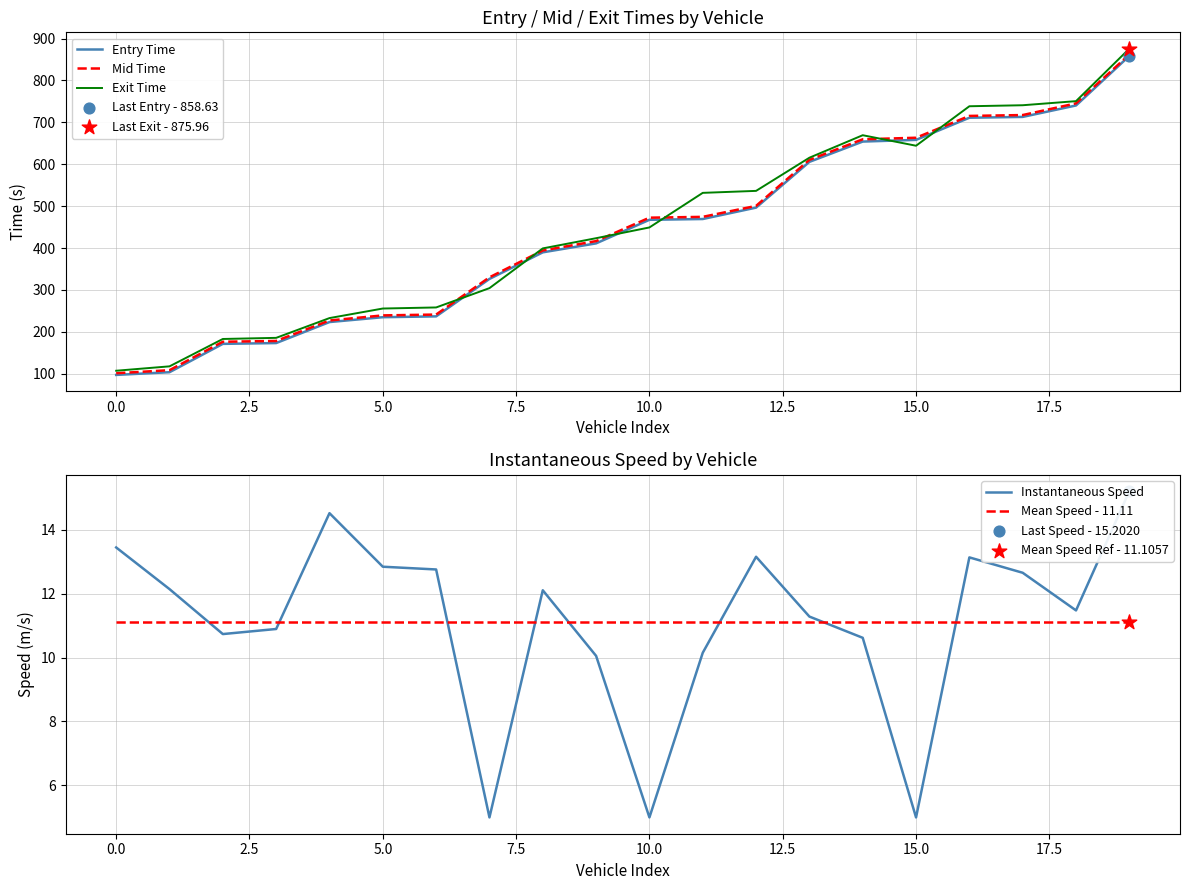

What are all the series names shown in the legend?

Entry Time, Mid Time, Exit Time, Instantaneous Speed, Mean Speed - 11.11